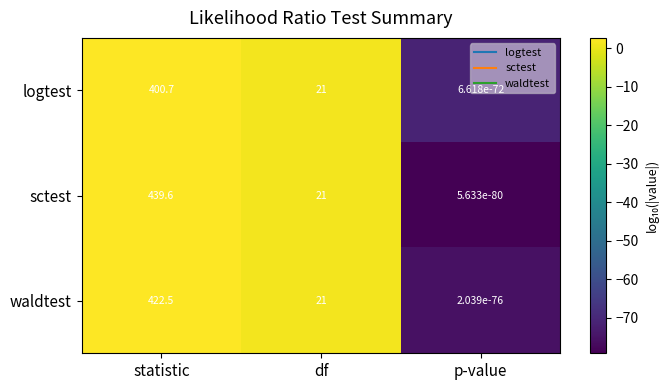

Which series has the widest spread of values?

sctest